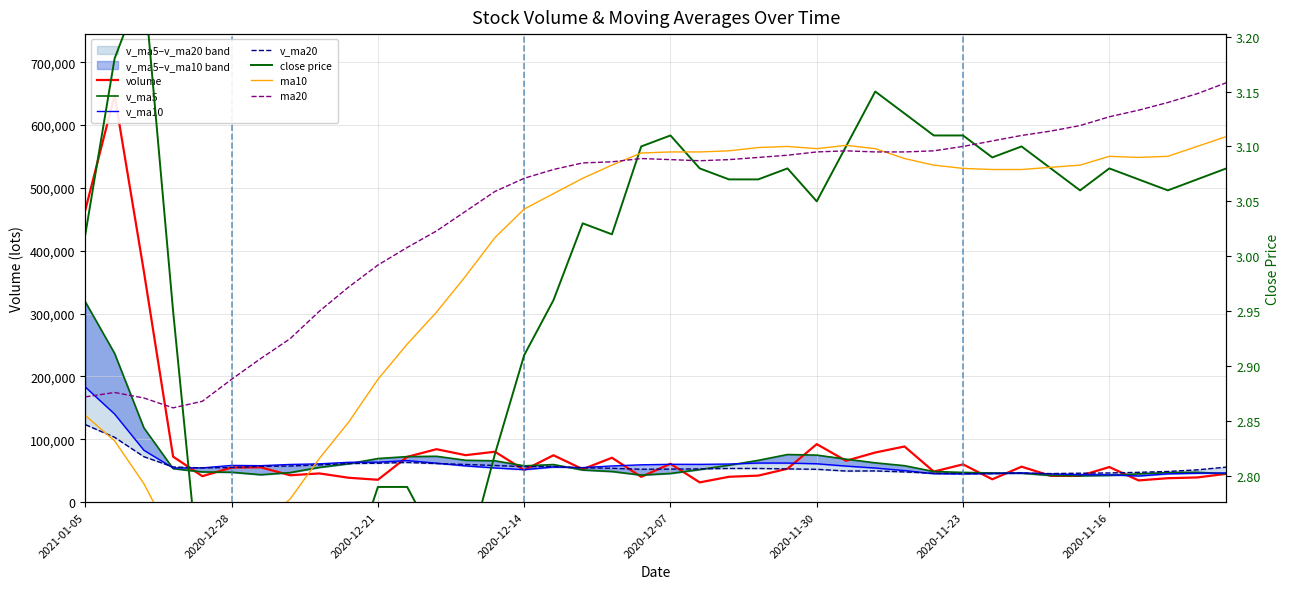

Which category has the highest value in the volume series?

2021-01-04